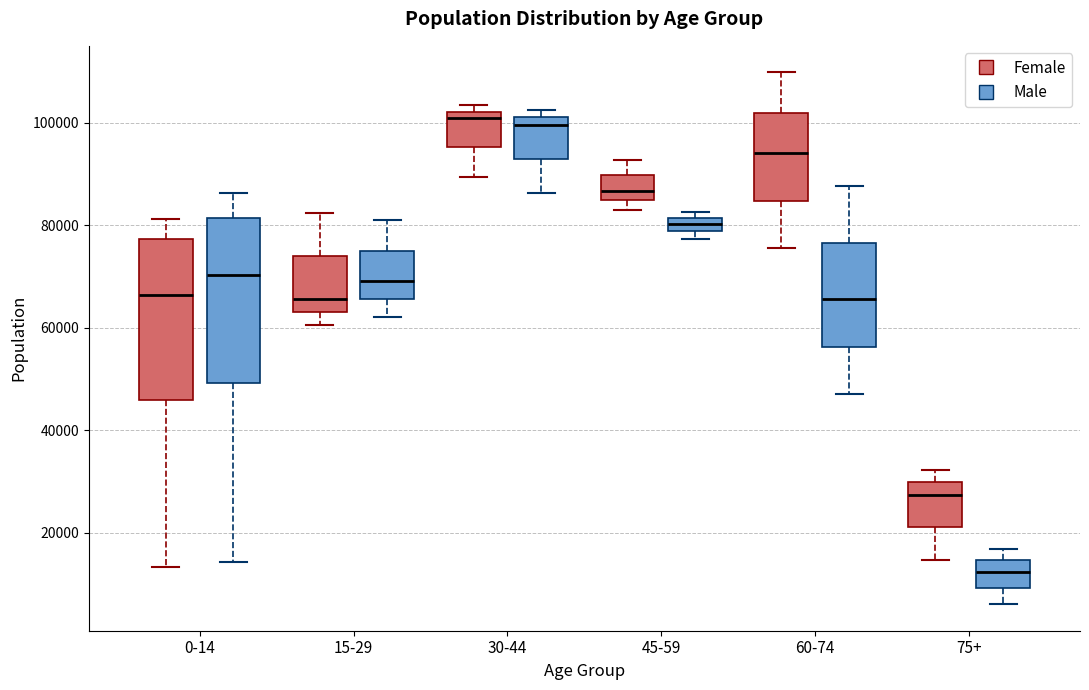

Where is the upper edge of the box for 0-14 (Female) on the y-axis? The values are not printed on the chart, so give them approximately, as read against the axis.

78000